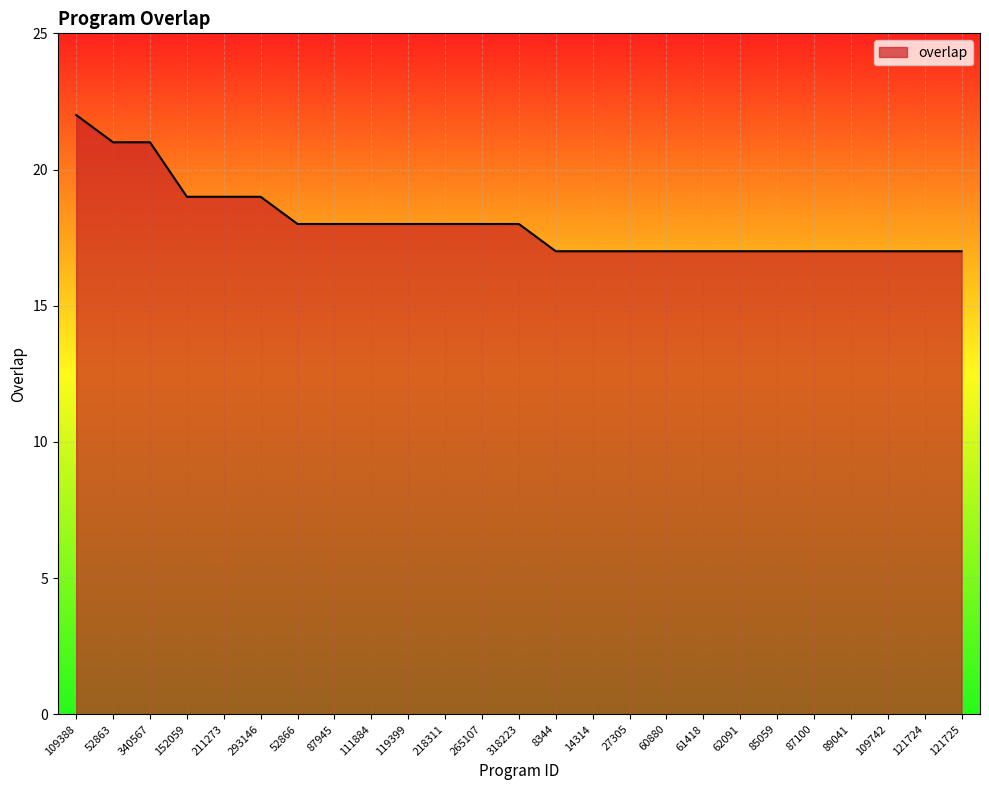

What position from the left is 14314?

15